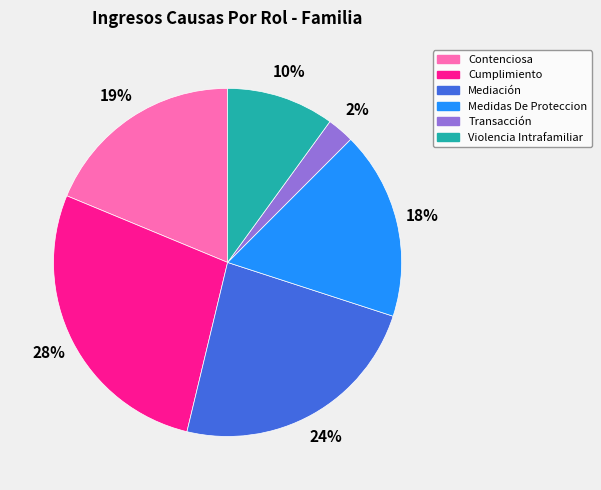

Rank the categories by value from highest to lowest.

Cumplimiento, Mediación, Contenciosa, Medidas De Proteccion, Violencia Intrafamiliar, Transacción